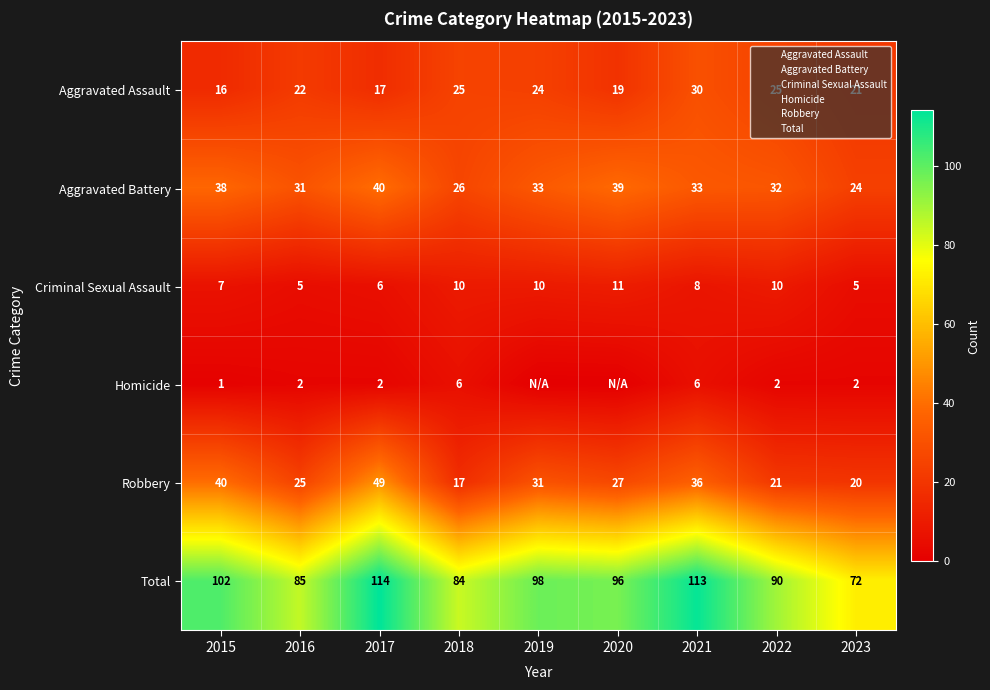

Between 2019 and 2023, which is larger?

2019